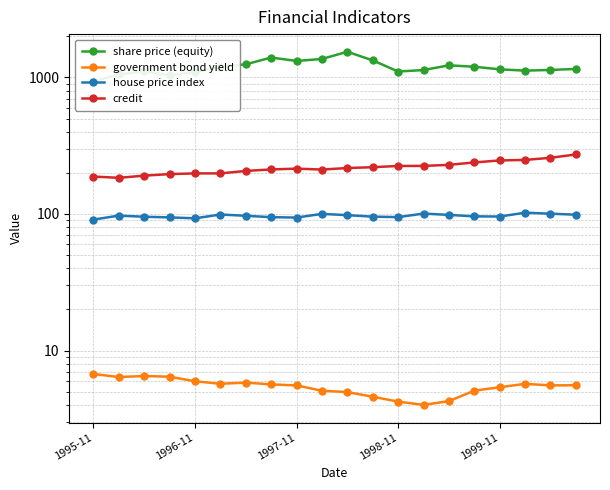

What is the average value of the share price (equity) series?

1192.8